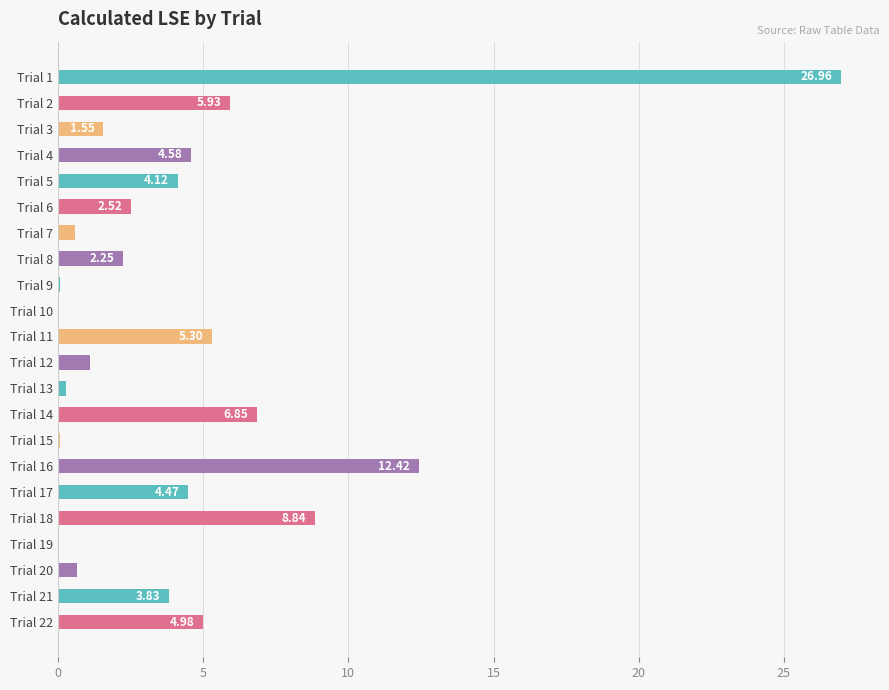

What is the change in value from Trial 7 to Trial 18?

+8.2